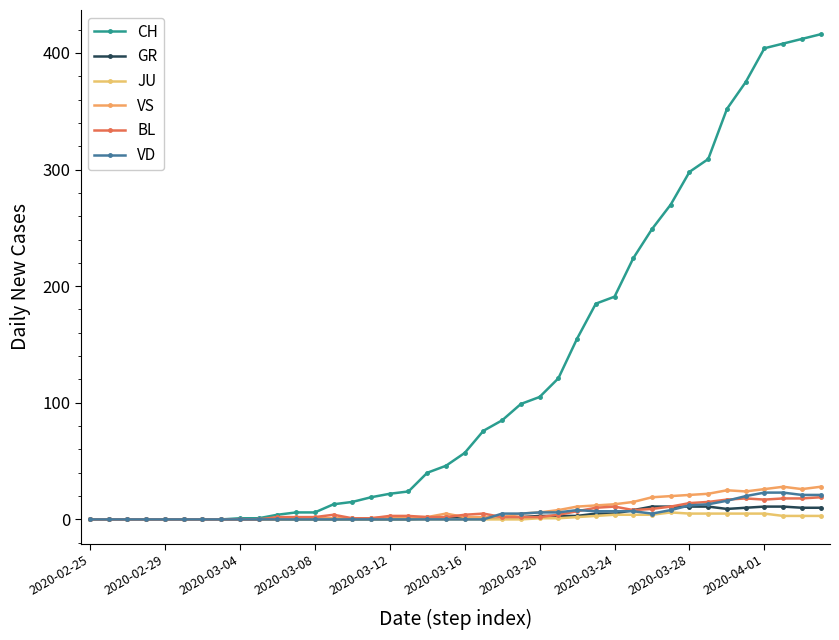

How many interior local valleys does the VD series have?

1